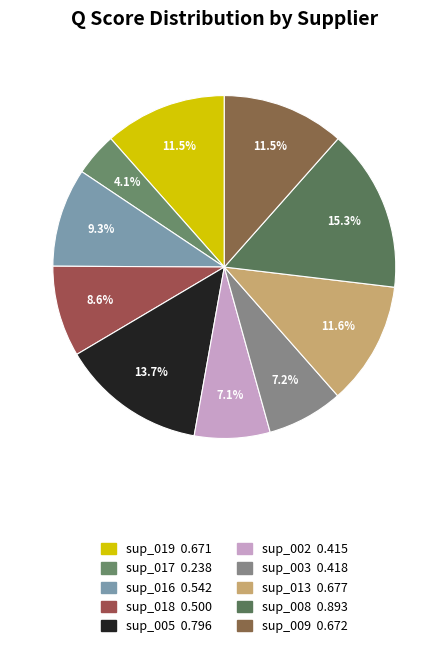

Which has a higher value, sup_016 or sup_019?

sup_019